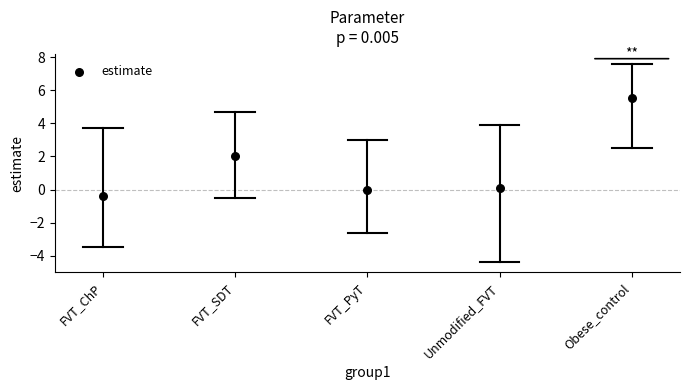

What is the average Y value?

1.4